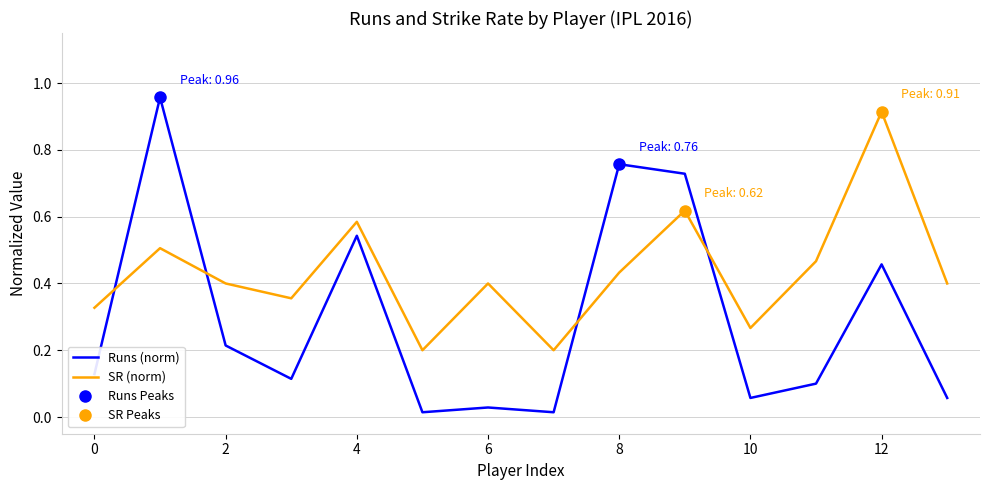

Is it true that Runs (norm) equals 0.0 at 13?

False